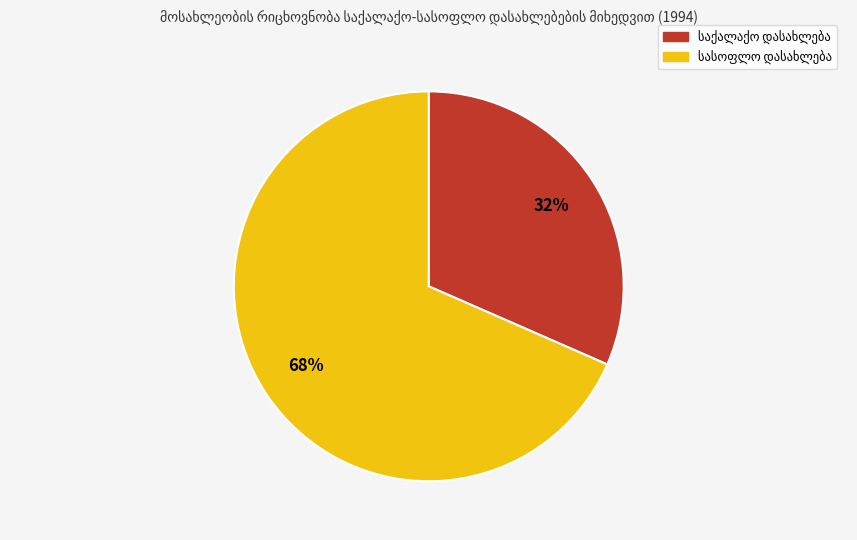

Does any single category account for the majority?

Yes